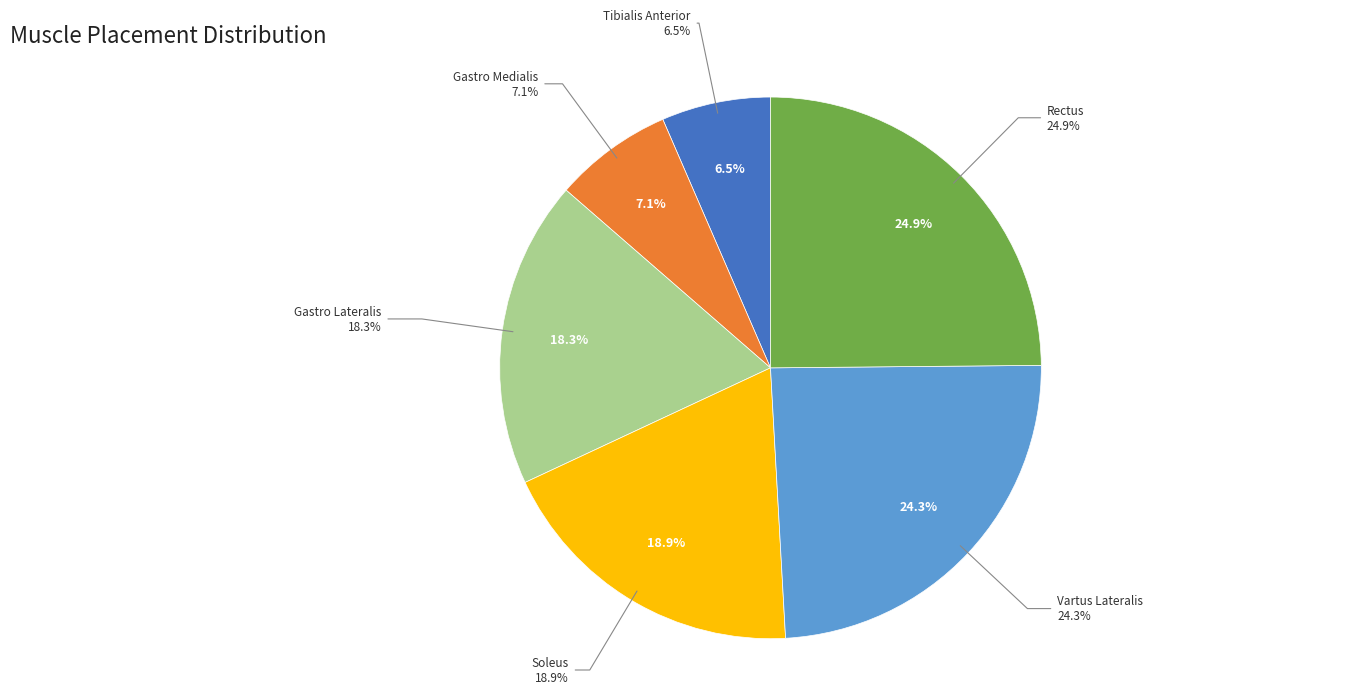

Which slice is the smallest?

Tibialis Anterior